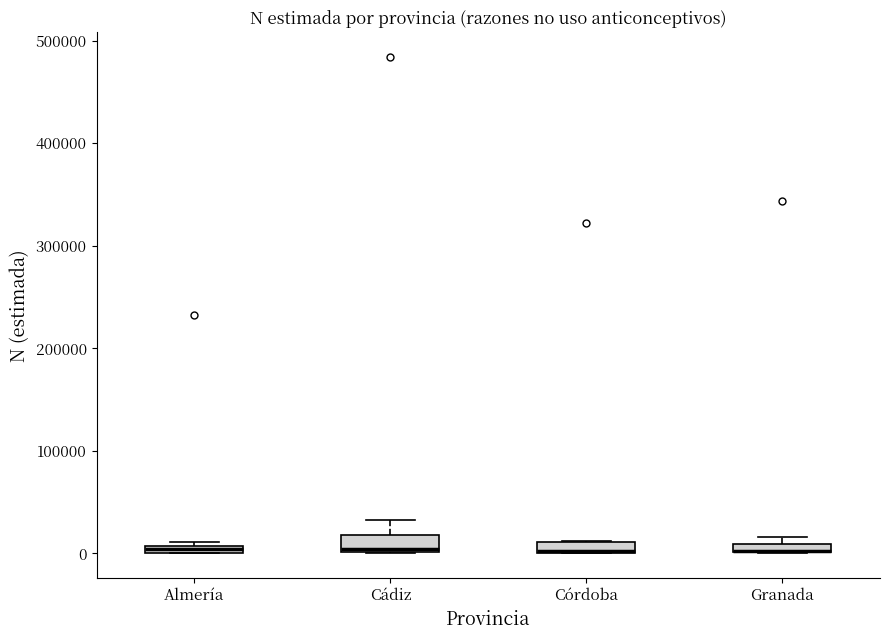

Where is the lower edge of the box for Cádiz on the y-axis? The values are not printed on the chart, so give them approximately, as read against the axis.

0